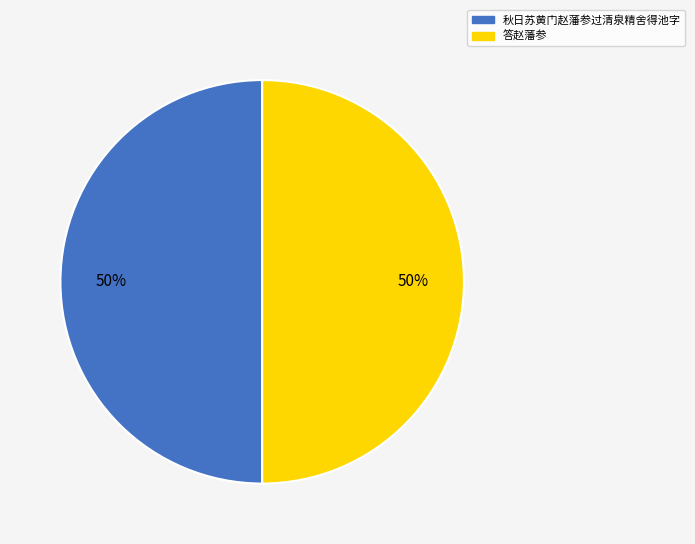

Approximately how many times larger is the value at 答赵藩参 compared to 秋日苏黄门赵藩参过清泉精舍得池字?

1.0